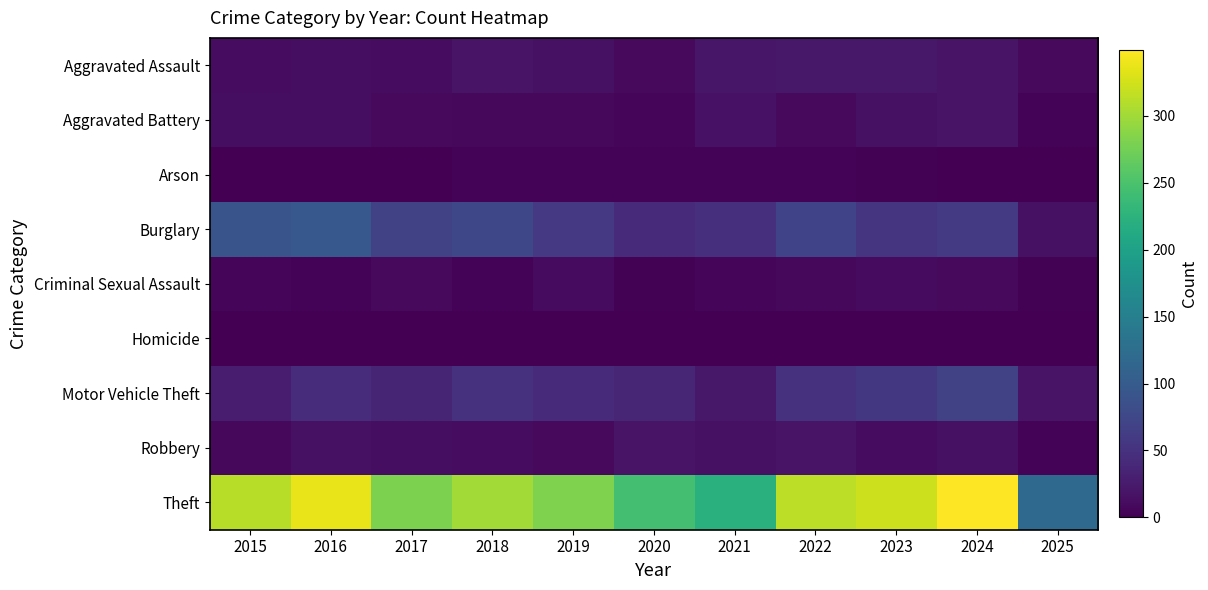

At which category is the sum across all series the highest?

2024